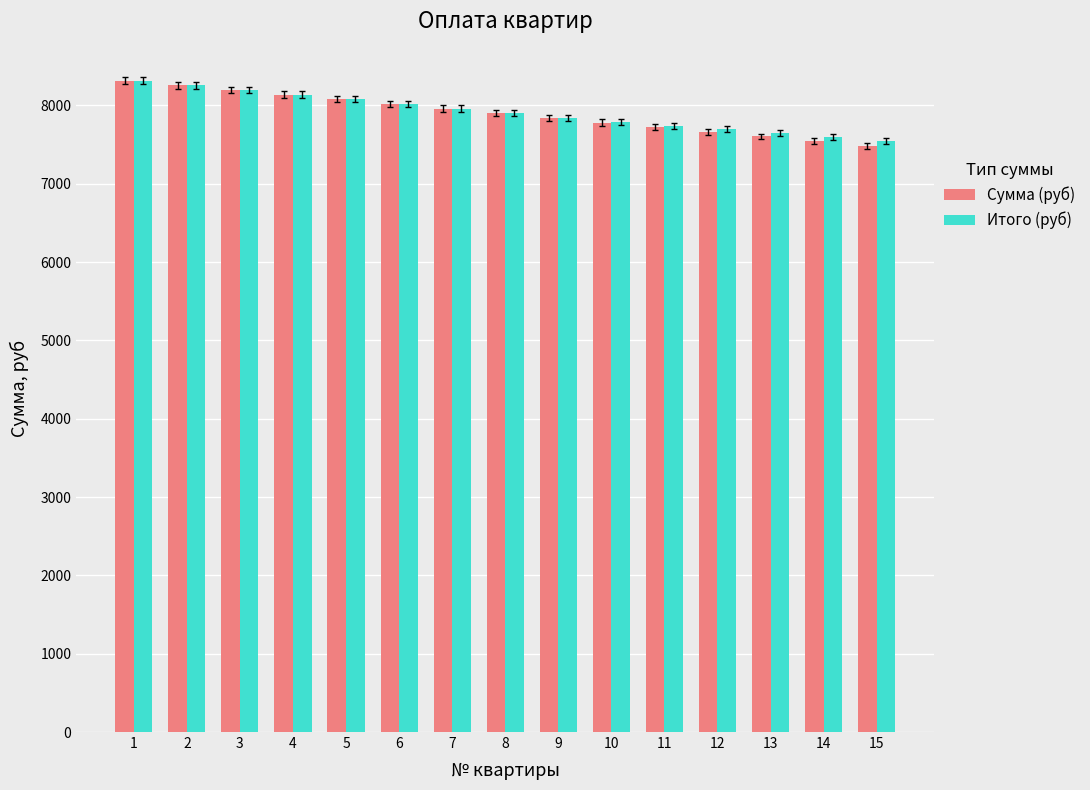

Is the value of Сумма (руб) at 4 greater than the value of Итого (руб) at 7?

Yes